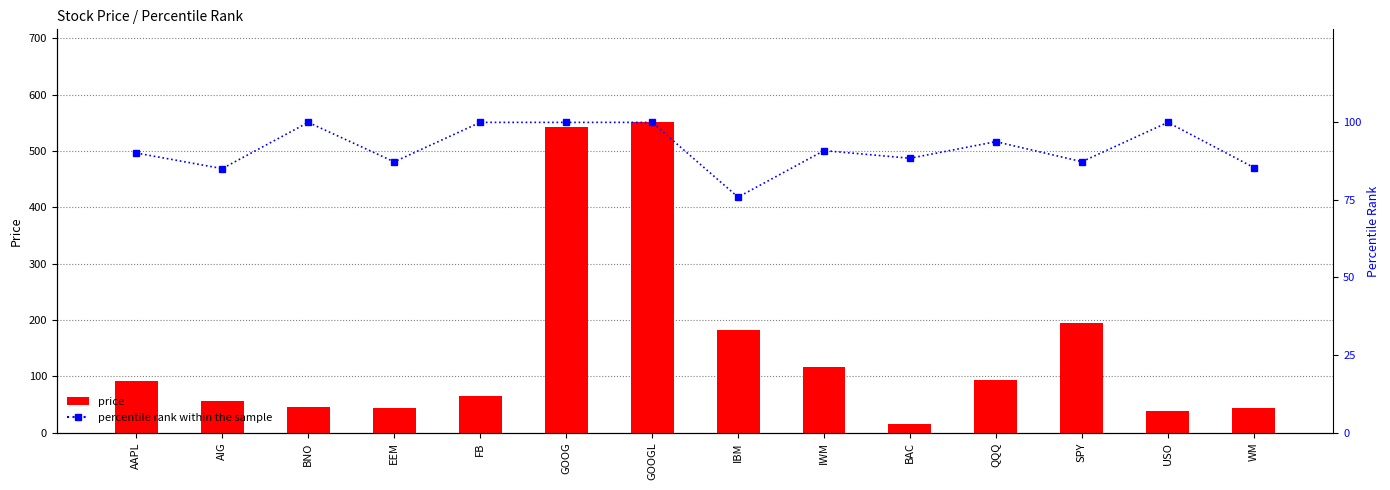

Reading left to right, extract all data points from this chart.

price: AAPL=92.1	AIG=55.2	BNO=45.8	EEM=43.4	FB=64.4	GOOG=543.0	GOOGL=550.6	IBM=182.3	IWM=117.0	BAC=15.6	QQQ=92.5	SPY=194.8	USO=39.0	WM=44.3
percentile rank within the sample: AAPL=90.1	AIG=85.1	BNO=100.0	EEM=87.3	FB=100.0	GOOG=100.0	GOOGL=100.0	IBM=75.9	IWM=90.9	BAC=88.4	QQQ=93.8	SPY=87.3	USO=100.0	WM=85.4